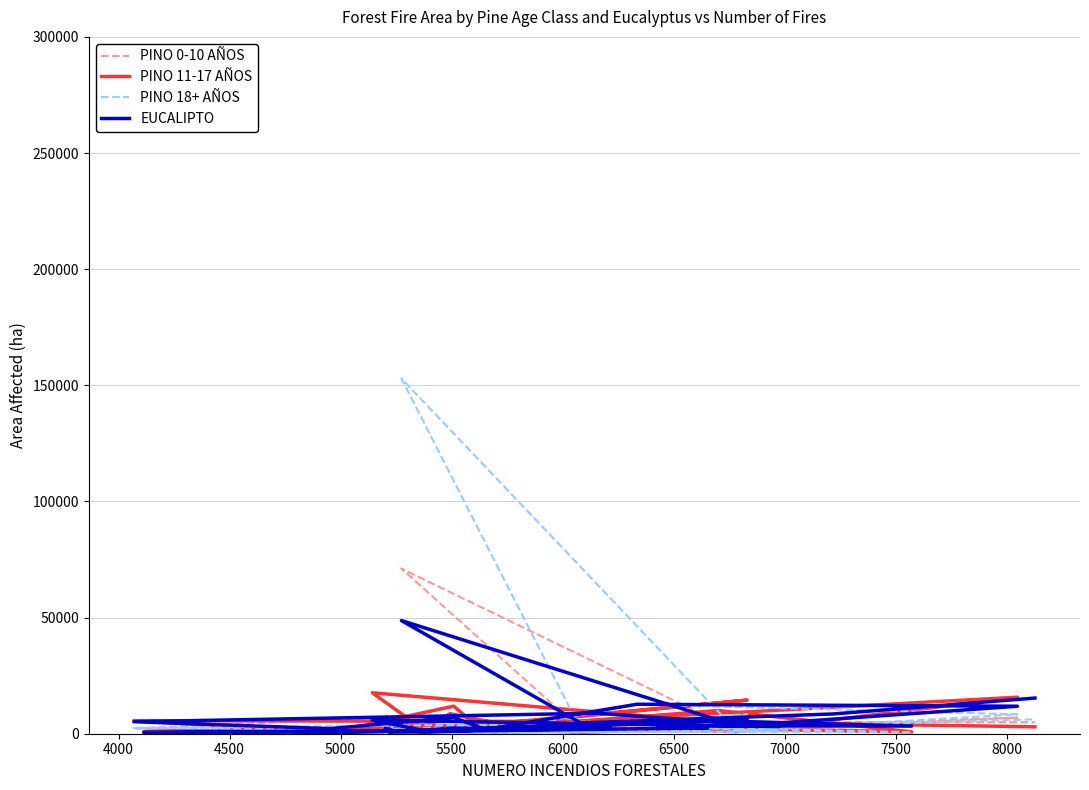

How many series are shown in this chart?

4